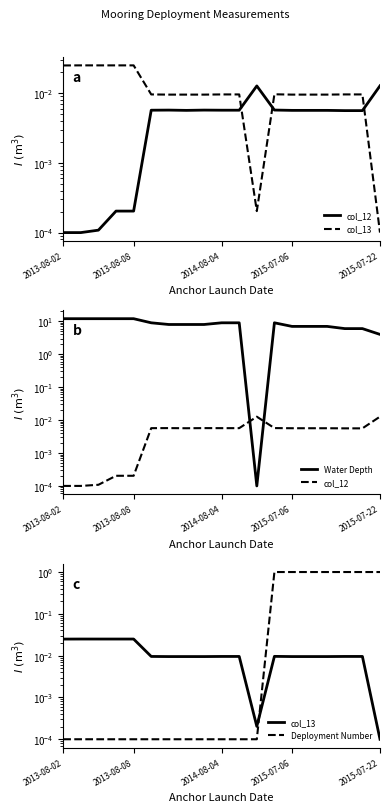

At 16, list the series in order from largest to smallest.

Water Depth, Deployment Number, col_13, col_12